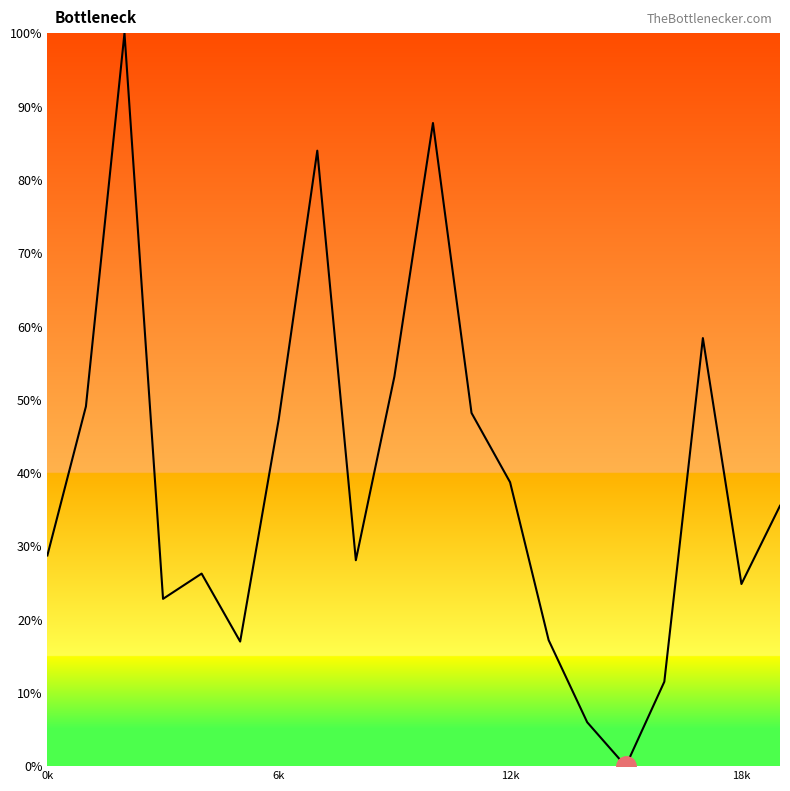

What is the difference between the maximum and minimum values?

100.0